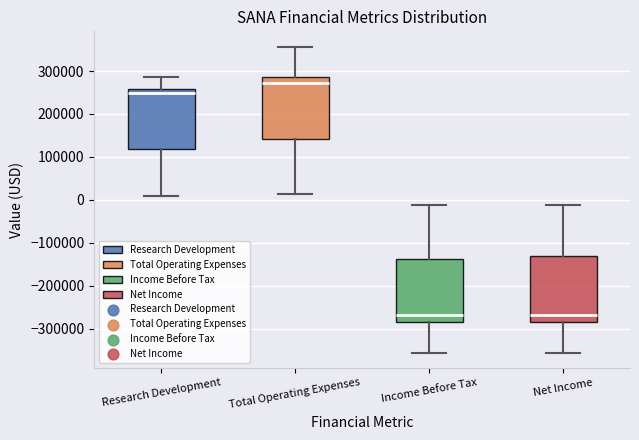

Reading left to right, read every box against the y-axis: the position of its median line, the range the box covers, and the ends of its whiskers. The values are not printed on the chart, so give them approximately, as read against the axis.

Research Development: median 250000, box 120000 to 260000, whiskers 10000 to 290000
Total Operating Expenses: median 270000, box 140000 to 290000, whiskers 10000 to 360000
Income Before Tax: median -270000, box -290000 to -140000, whiskers -360000 to -10000
Net Income: median -270000, box -290000 to -130000, whiskers -360000 to -10000